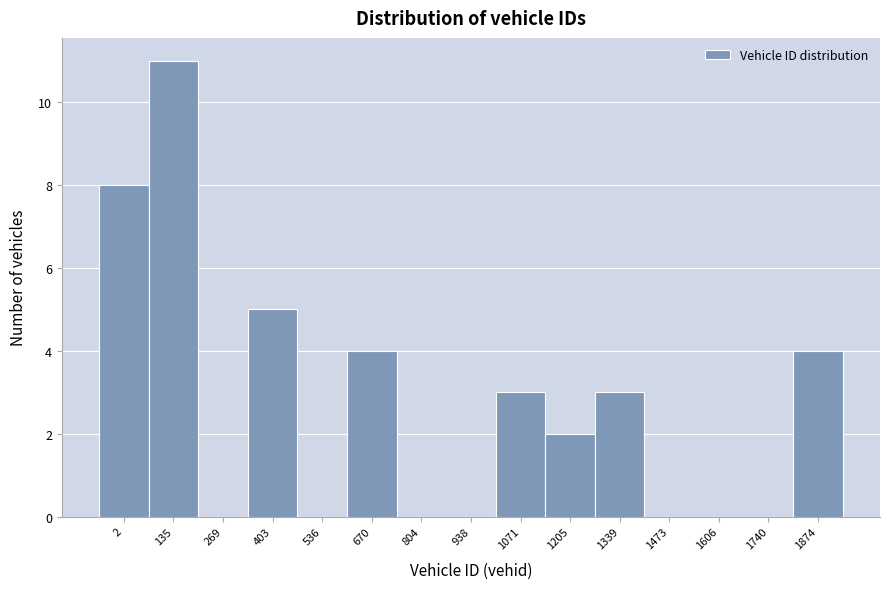

Reading right to left, transcribe all the data shown in this chart.

1874=4	1740=0	1606=0	1473=0	1339=3	1205=2	1071=3	938=0	804=0	670=4	536=0	403=5	269=0	135=11	2=8